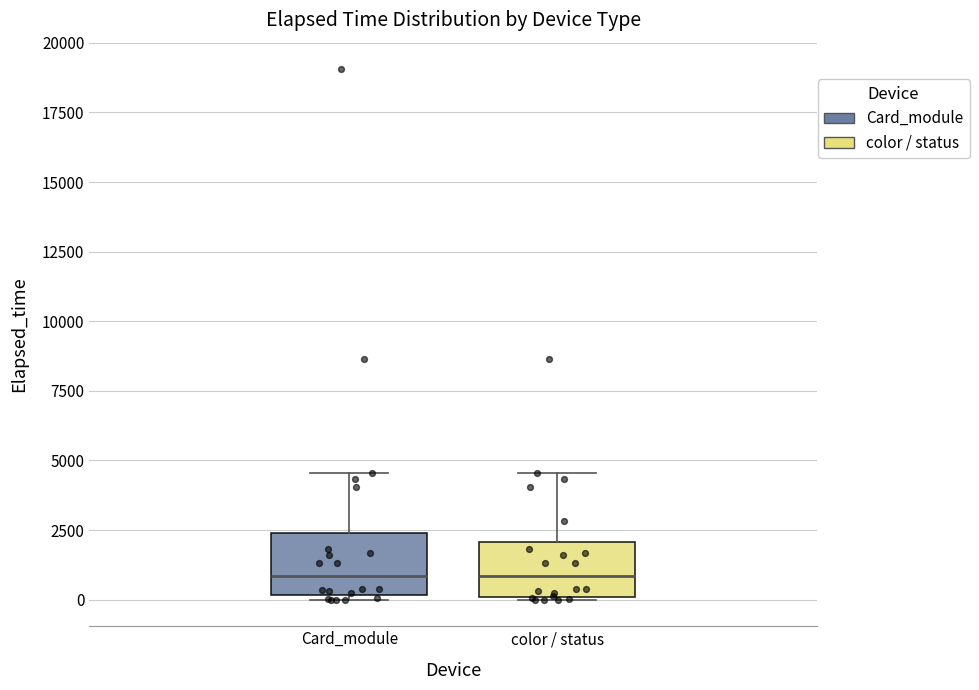

Where is the lower edge of the box for color / status on the y-axis? The values are not printed on the chart, so give them approximately, as read against the axis.

0